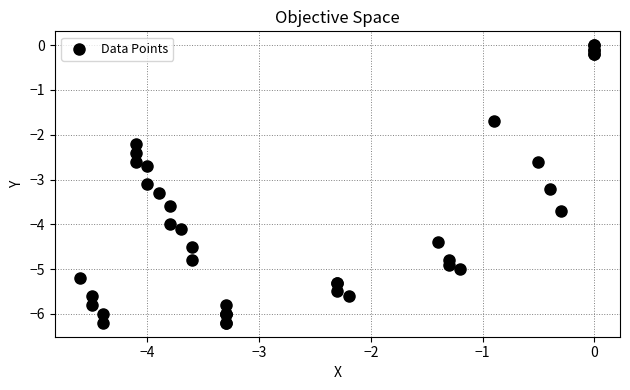

What Y value in the scatter plot is closest to -3?

-3.1